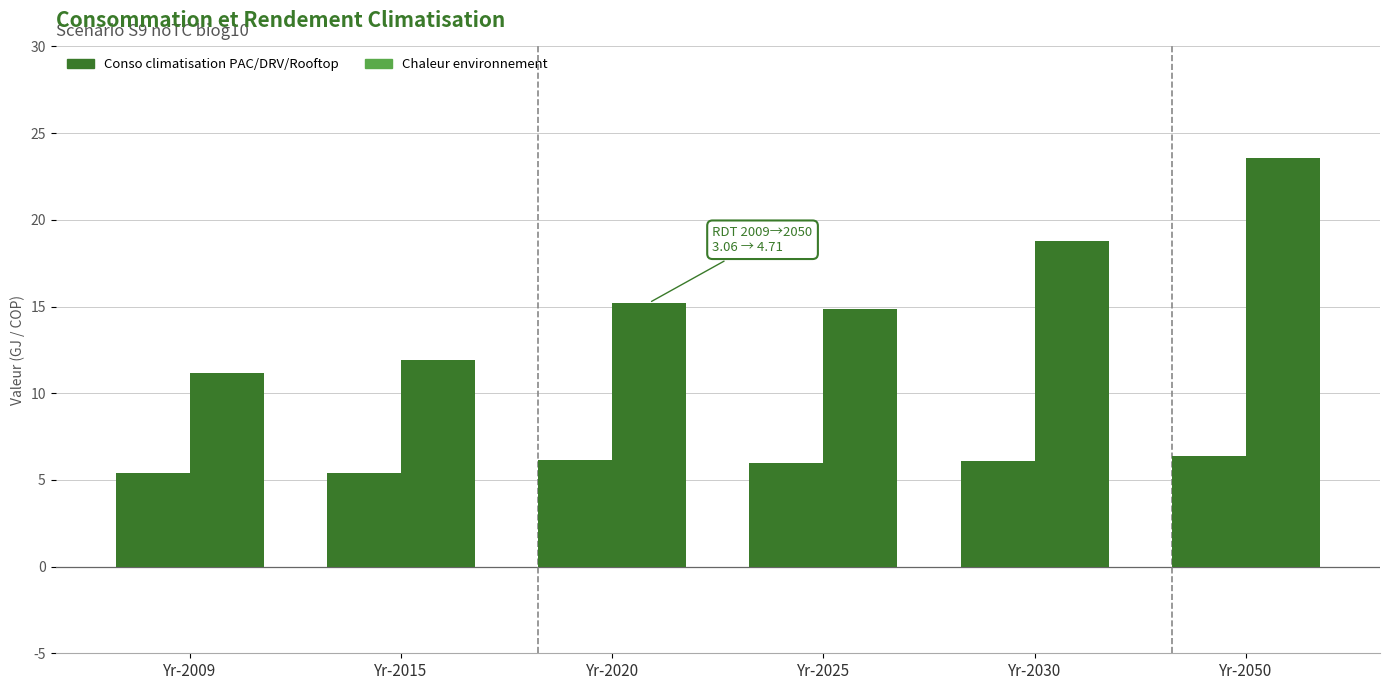

What is the sum of all Conso climatisation PAC/DRV/Rooftop values?

35.4